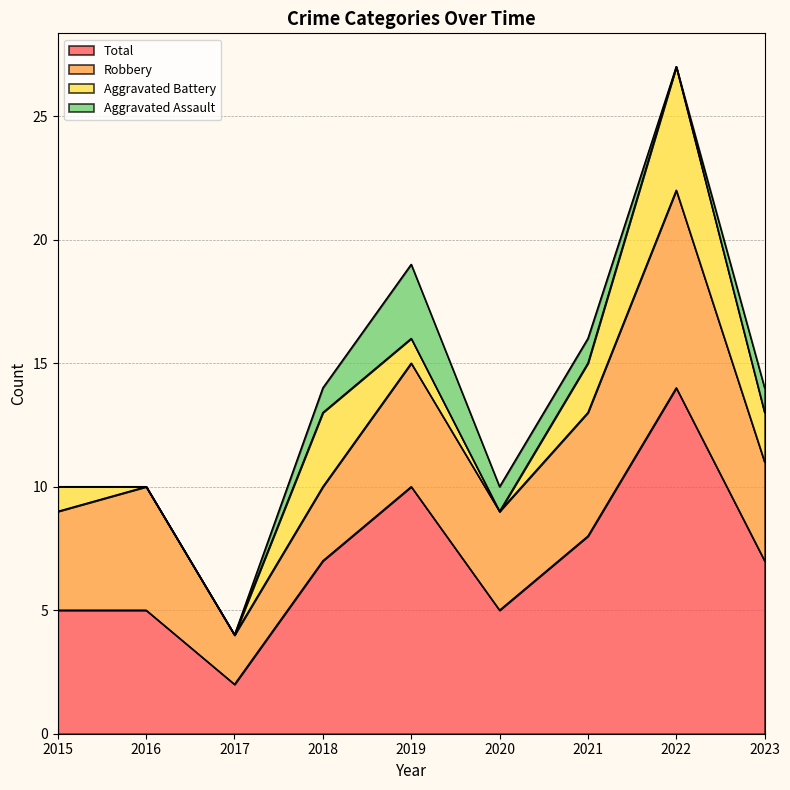

How many series are shown in this chart?

4